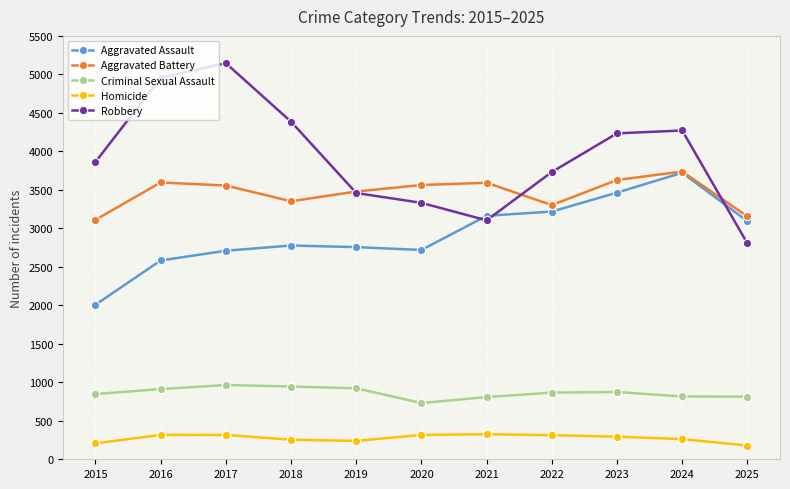

True or false: Aggravated Battery has a value of 1873 at 2017.

False